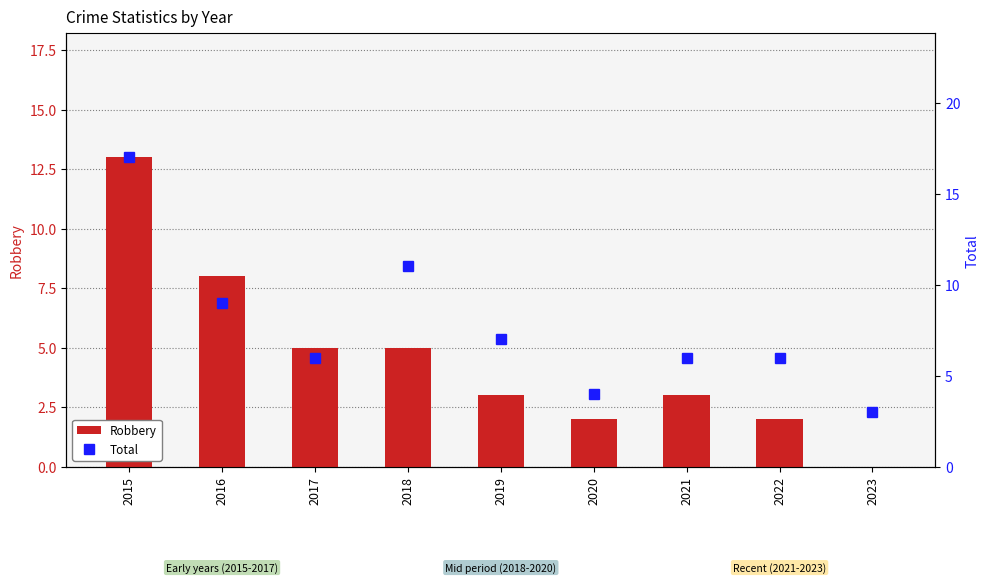

List the series in order of their overall mean, lowest first.

Robbery, Total